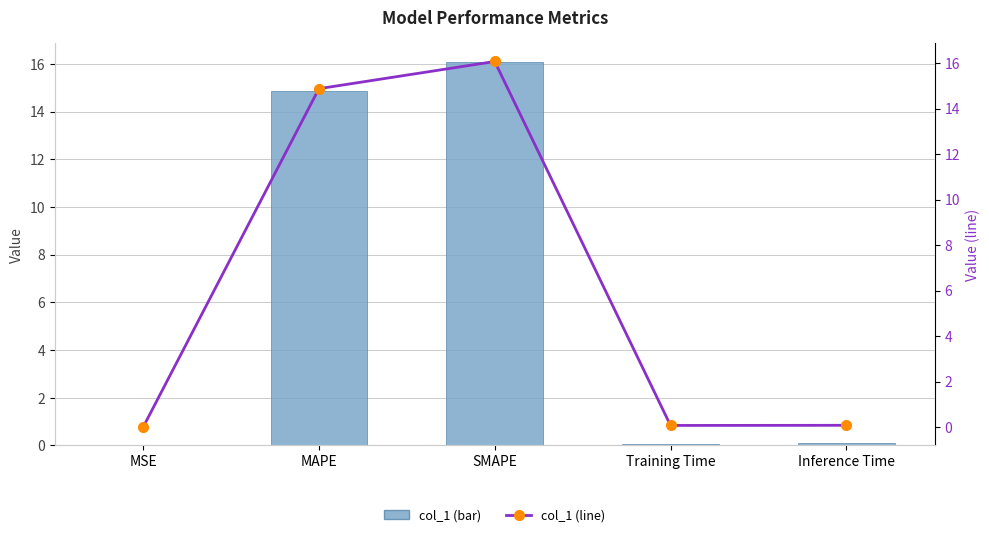

The value of col_1 (line) at Inference Time is 0.1. True or false?

True